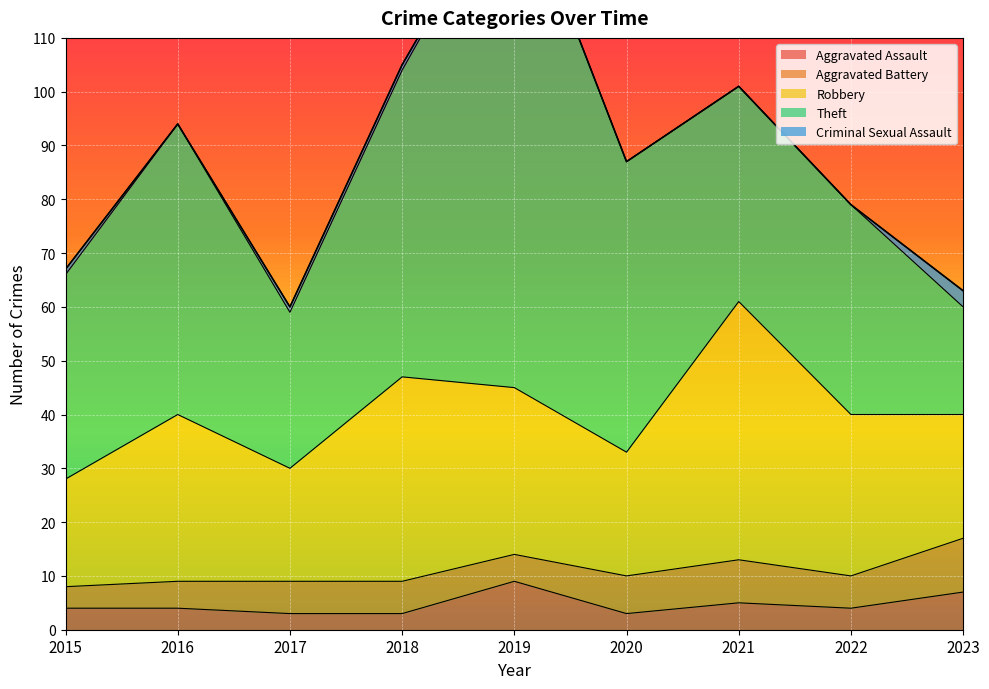

How many interior local valleys does the Aggravated Assault series have?

2